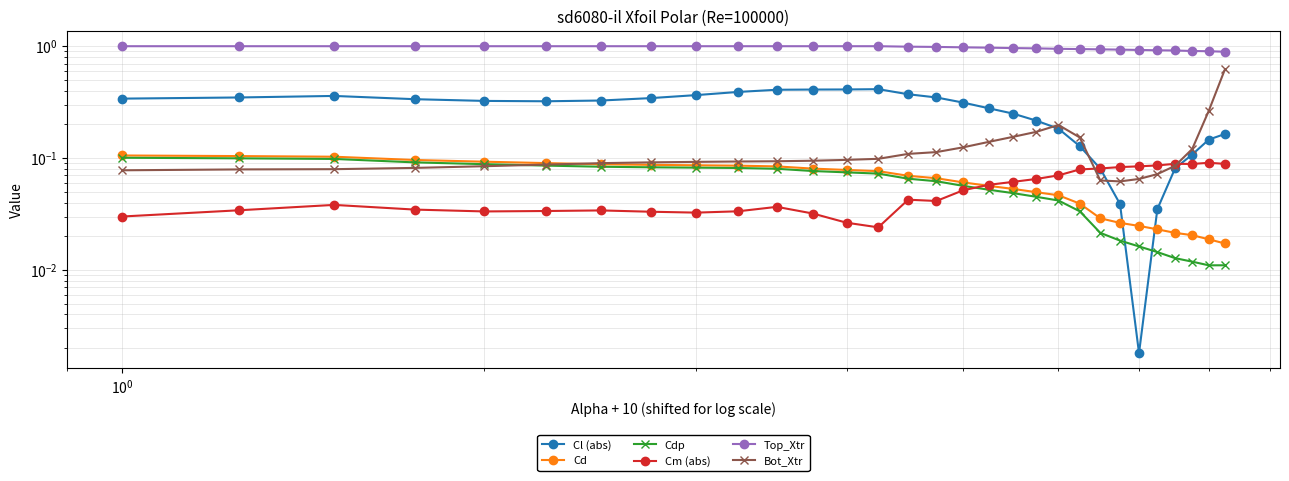

What is the highest value of the Top_Xtr series?

1.0